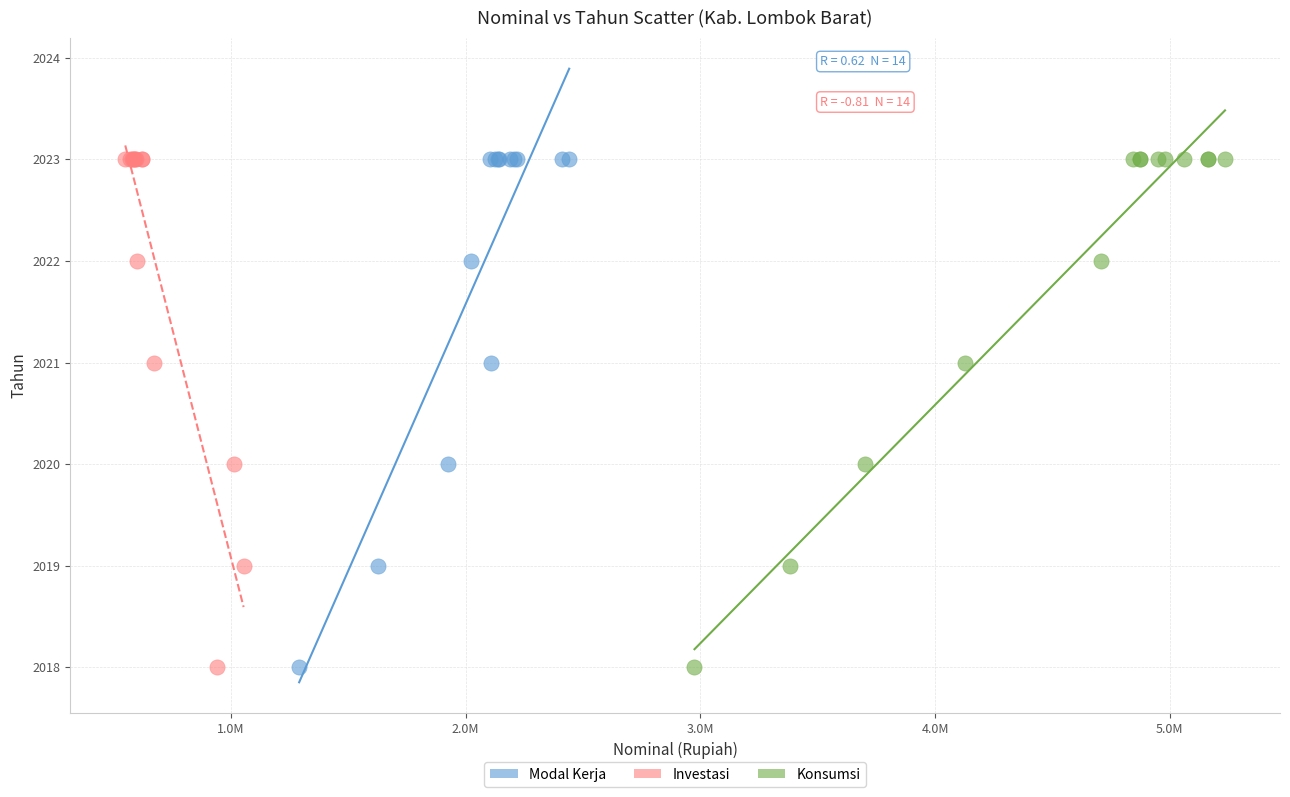

What are all the series names shown in the legend?

Modal Kerja, Investasi, Konsumsi